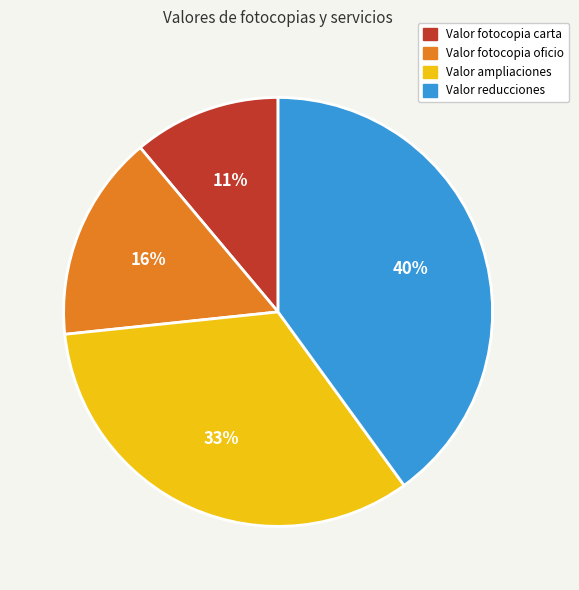

Is it true that Valor reducciones is 40% of the pie?

True